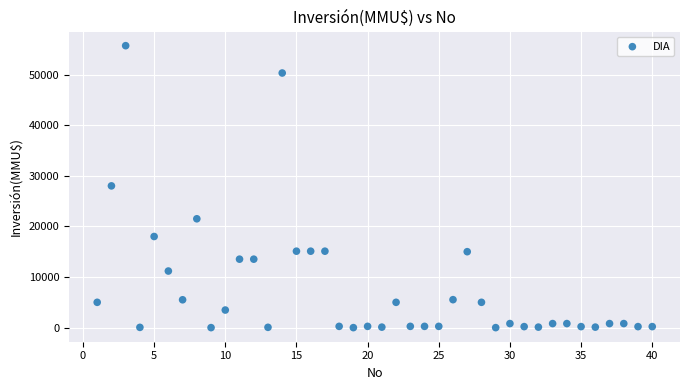

What is the range of X values (max minus min)?

39